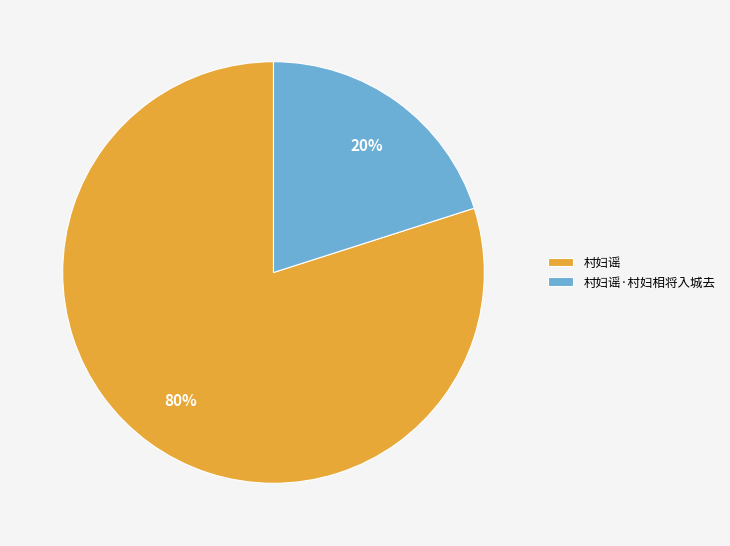

Count the number of slices in the pie.

2